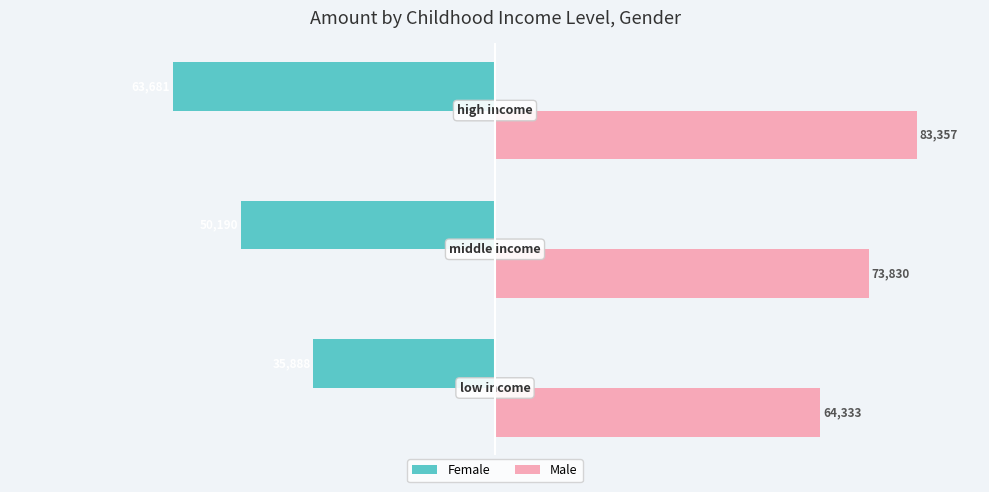

How many data points does each series have?

3